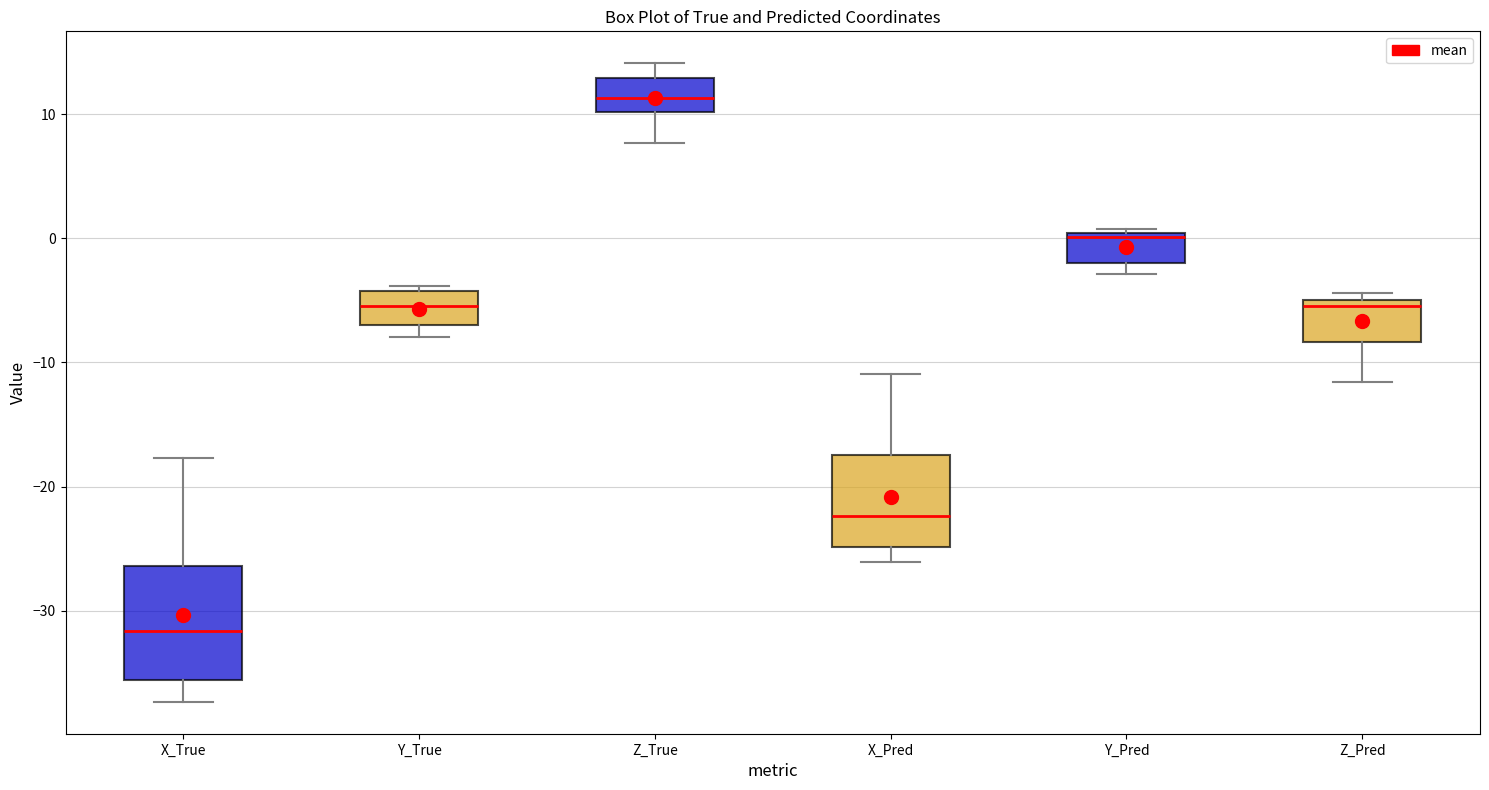

Reading left to right, transcribe this box plot: for each box, give where its median line is, the range the box spans, and where its two whiskers end, as read against the y-axis. The values are not printed on the chart, so give them approximately, as read against the axis.

X_True: median -32, box -36 to -26, whiskers -37 to -18
Y_True: median -5, box -7 to -4, whiskers -8 to -4 (just above the box's upper edge)
Z_True: median 11, box 10 to 13, whiskers 8 to 14
X_Pred: median -22, box -25 to -17, whiskers -26 to -11
Y_Pred: median 0 (just below the box's upper edge), box -2 to 0, whiskers -3 to 1
Z_Pred: median -5 (just below the box's upper edge), box -8 to -5, whiskers -12 to -4